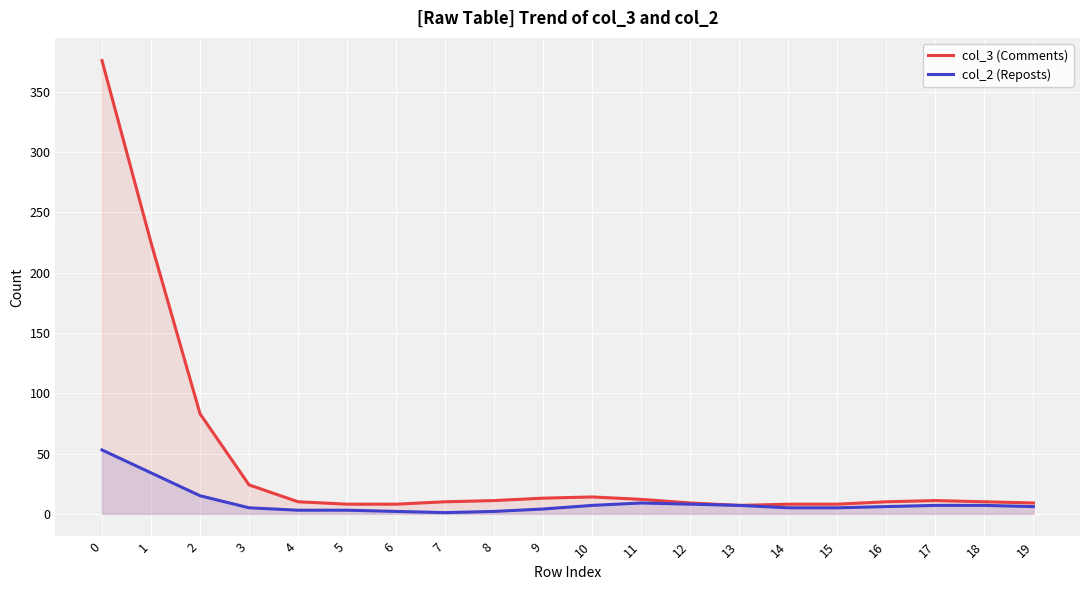

What is the sum of all col_2 (Reposts) values?

189